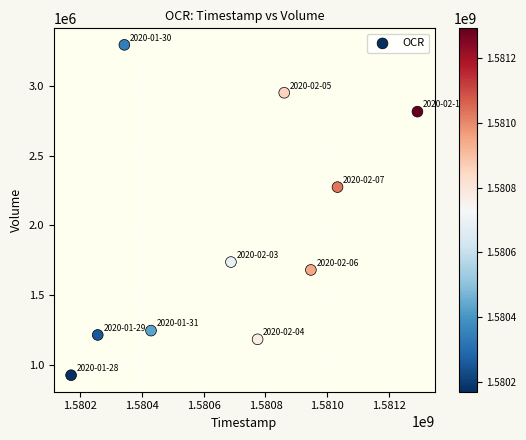

What is the range of X values (max minus min)?

1123200